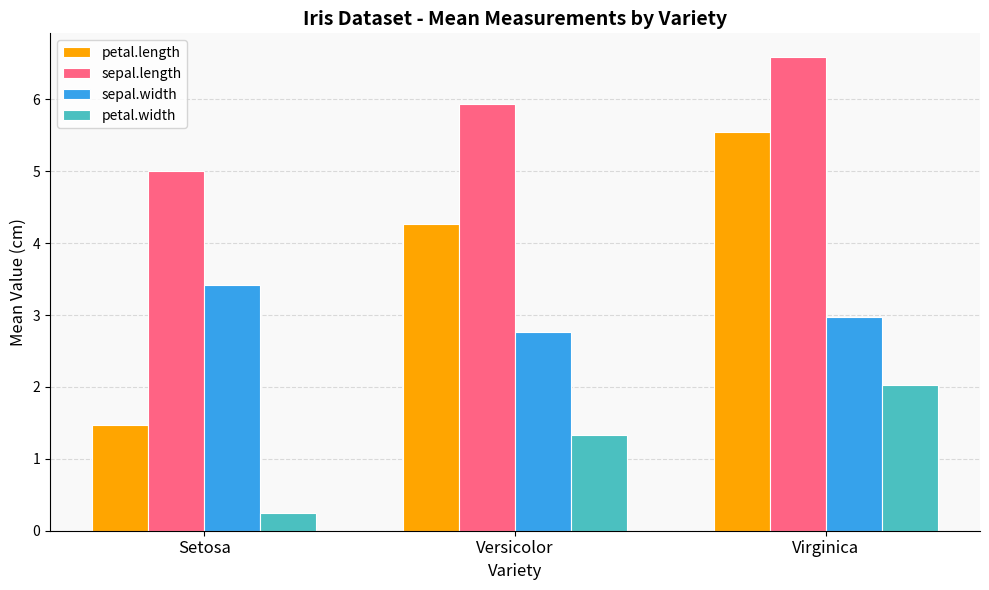

What is the total value across all series at Versicolor?

14.3